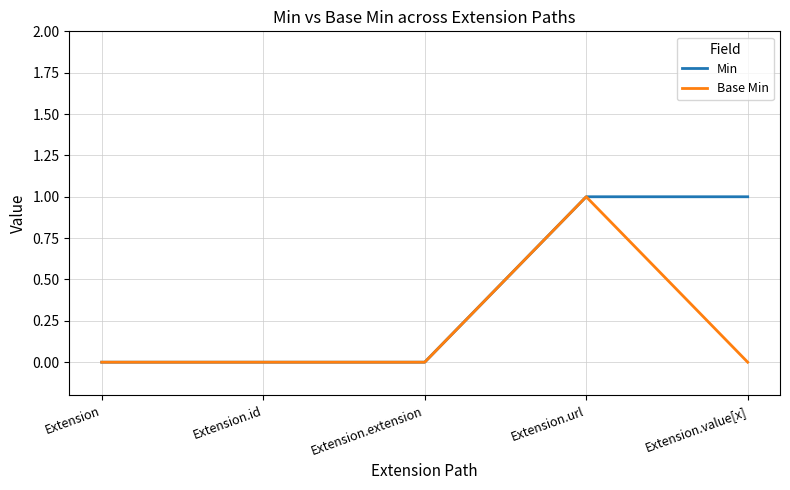

Is the value of Base Min at Extension.extension greater than the value of Min at Extension.url?

No